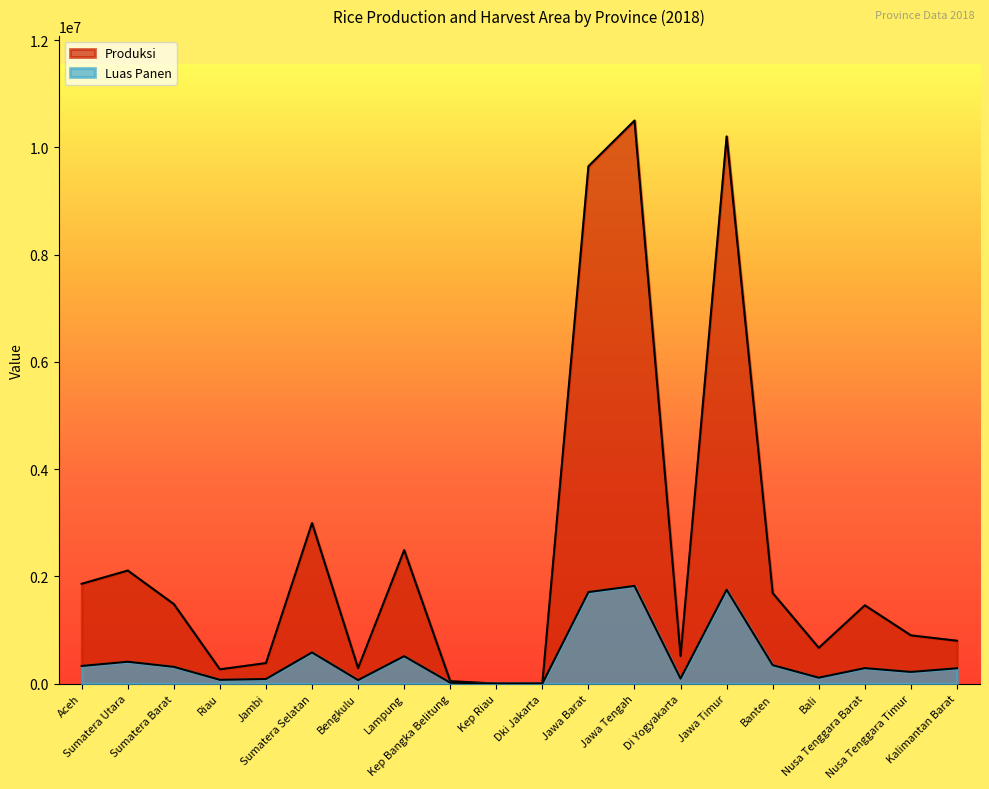

Reading left to right, transcribe all the data shown in this chart.

Luas Panen: Aceh=329515.8	Sumatera Utara=408176.5	Sumatera Barat=313050.8	Riau=71448.1	Jambi=86202.7	Sumatera Selatan=581574.6	Bengkulu=65891.2	Lampung=511940.9	Kep Bangka Belitung=17233.6	Kep Riau=375.9	Dki Jakarta=673.4	Jawa Barat=1707253.8	Jawa Tengah=1821983.2	Di Yogyakarta=93956.4	Jawa Timur=1751191.7	Banten=344836.1	Bali=110978.4	Nusa Tenggara Barat=289242.6	Nusa Tenggara Timur=218232.9	Kalimantan Barat=286476.0
Produksi: Aceh=1861567.1	Sumatera Utara=2108284.7	Sumatera Barat=1483076.5	Riau=266375.5	Jambi=383045.7	Sumatera Selatan=2994191.8	Bengkulu=288810.5	Lampung=2488641.9	Kep Bangka Belitung=45724.7	Kep Riau=1097.0	Dki Jakarta=4899.1	Jawa Barat=9647358.8	Jawa Tengah=10499588.2	Di Yogyakarta=514935.5	Jawa Timur=10203213.2	Banten=1687783.3	Bali=667069.1	Nusa Tenggara Barat=1460338.8	Nusa Tenggara Timur=899935.9	Kalimantan Barat=799715.2